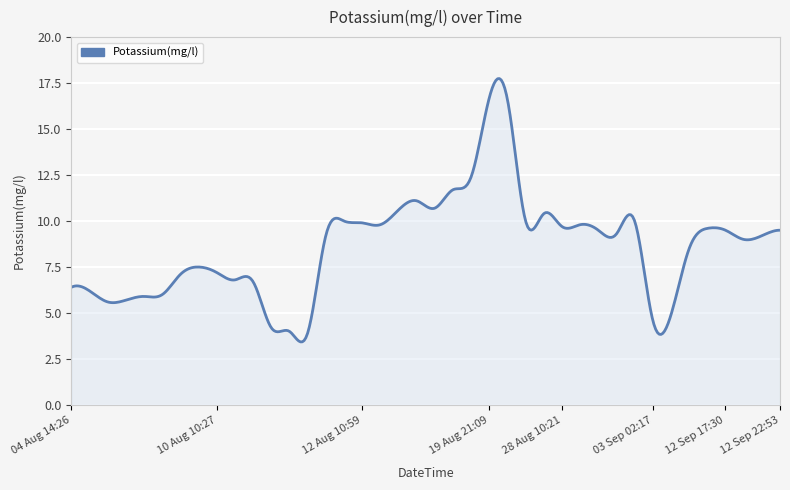

What is the difference between the maximum and minimum values?

14.3